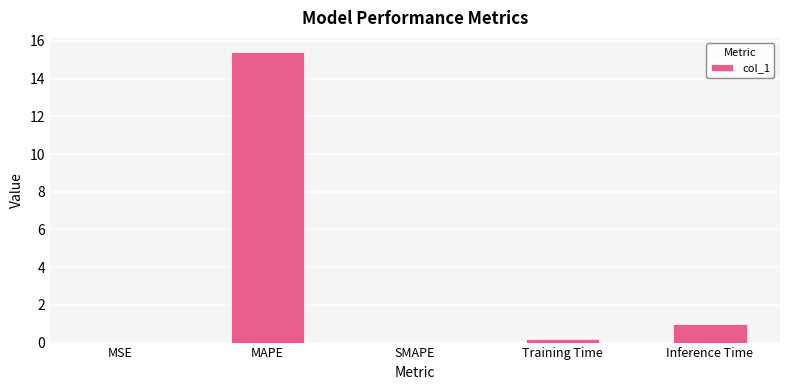

The value at MAPE is 15.4. True or false?

True